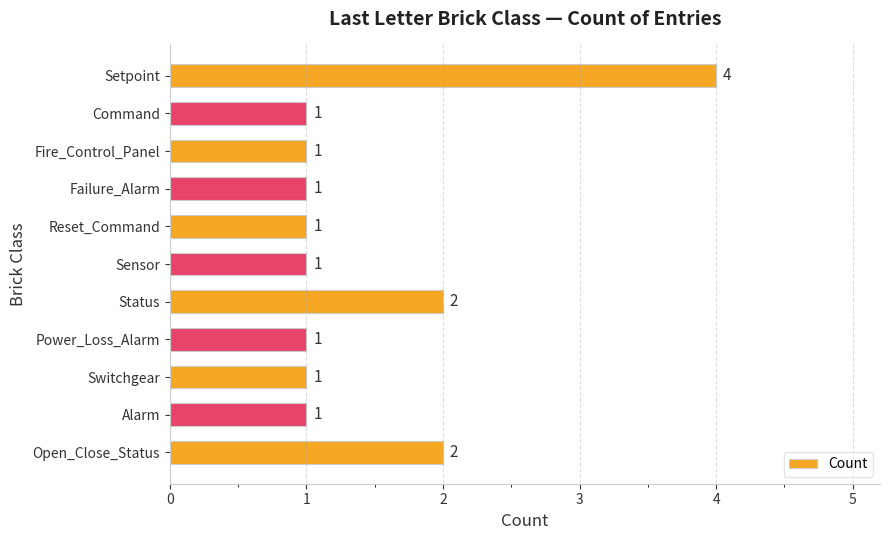

The chart shows a value of 2 at Status. True or false?

True